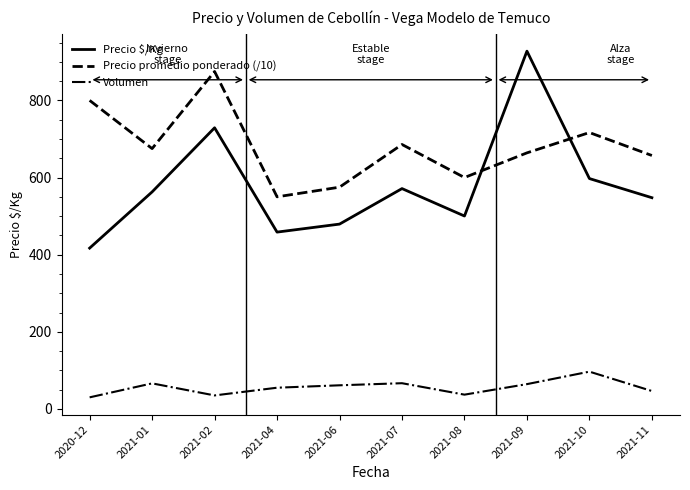

True or false: Volumen has more than 0 points higher than both neighbors.

True